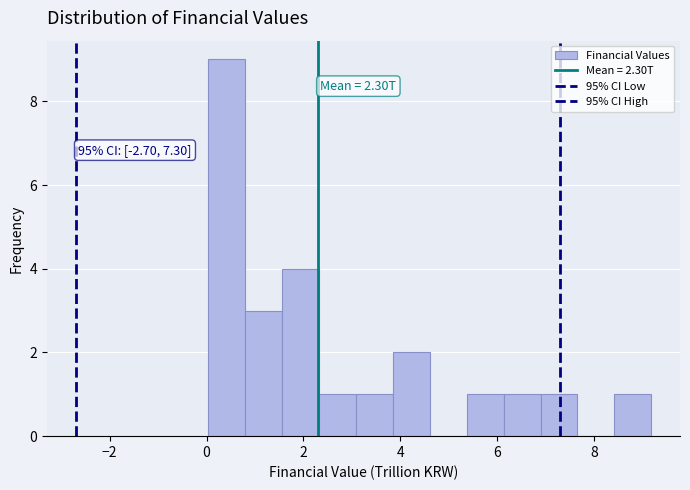

Read against the x-axis, roughly where is the centre of the tallest bar?

0.4